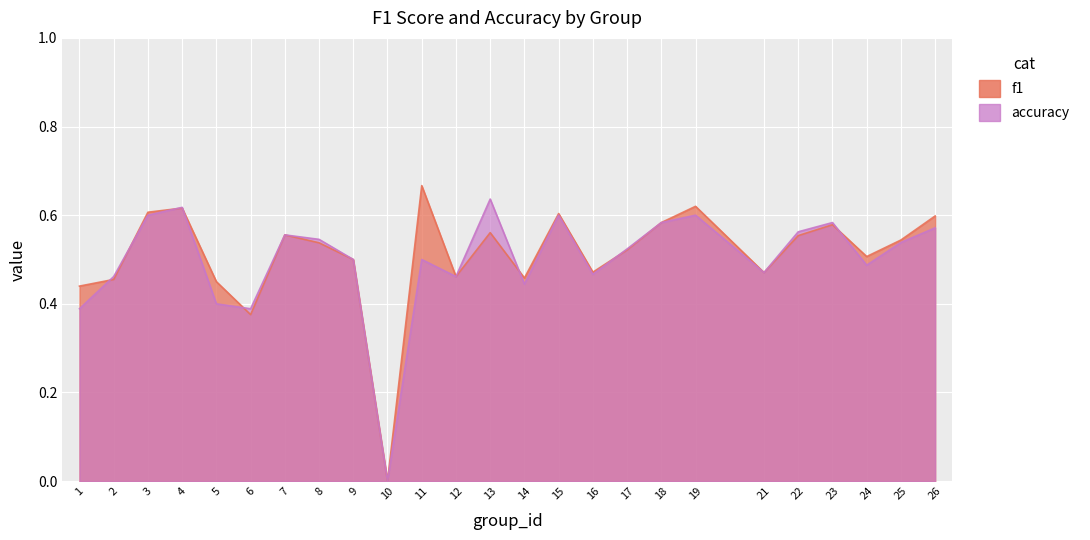

How many lines are shown in the chart?

2